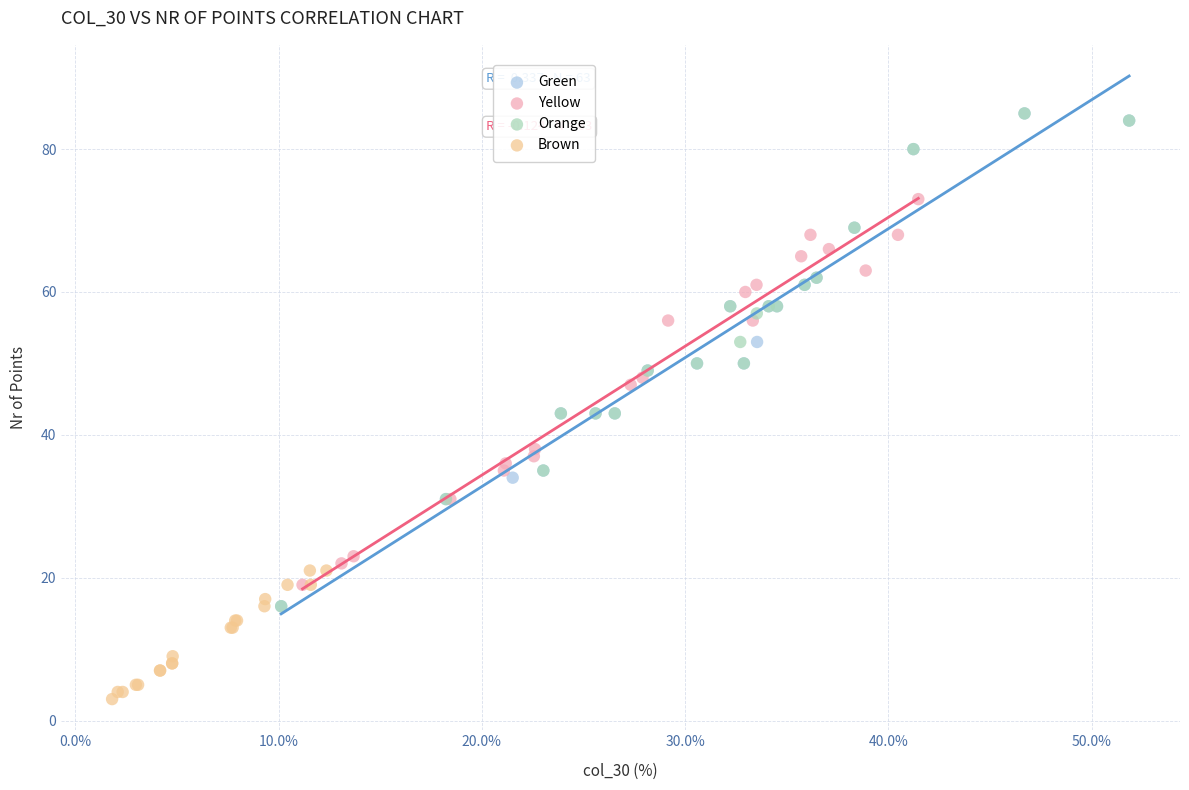

Which series reaches the minimum Y coordinate?

Brown